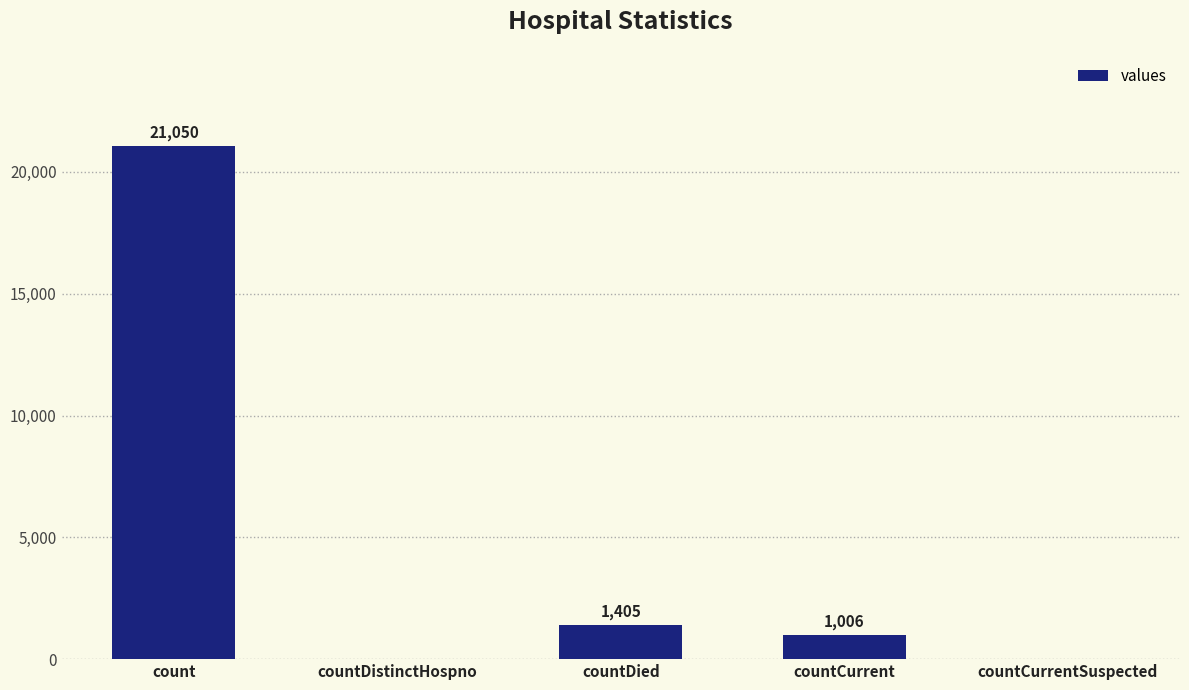

Does the chart contain stacked bars?

No